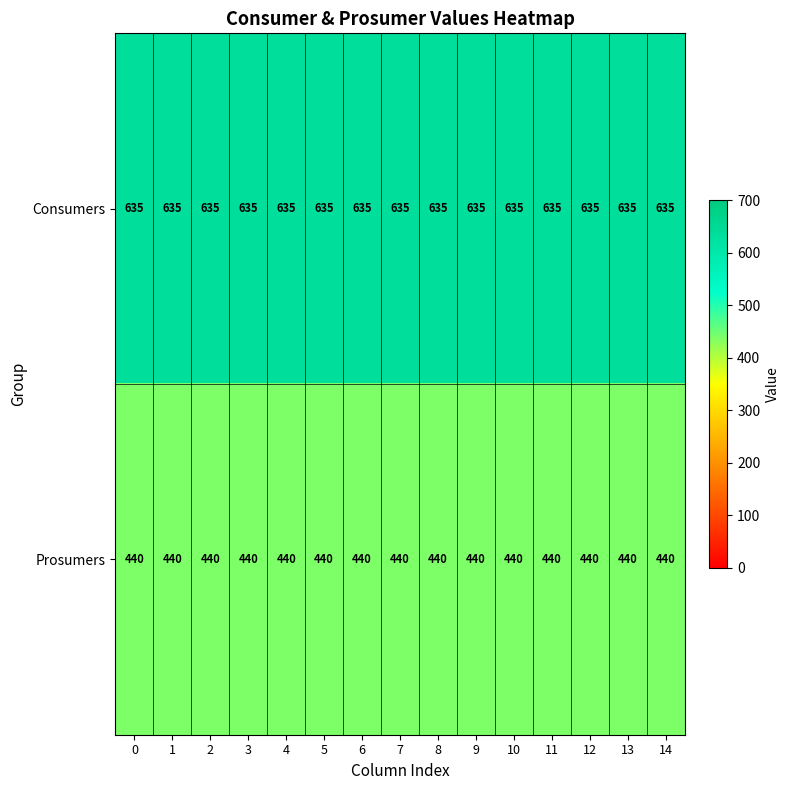

Rank the series by their maximum value, from lowest to highest.

Prosumers, Consumers